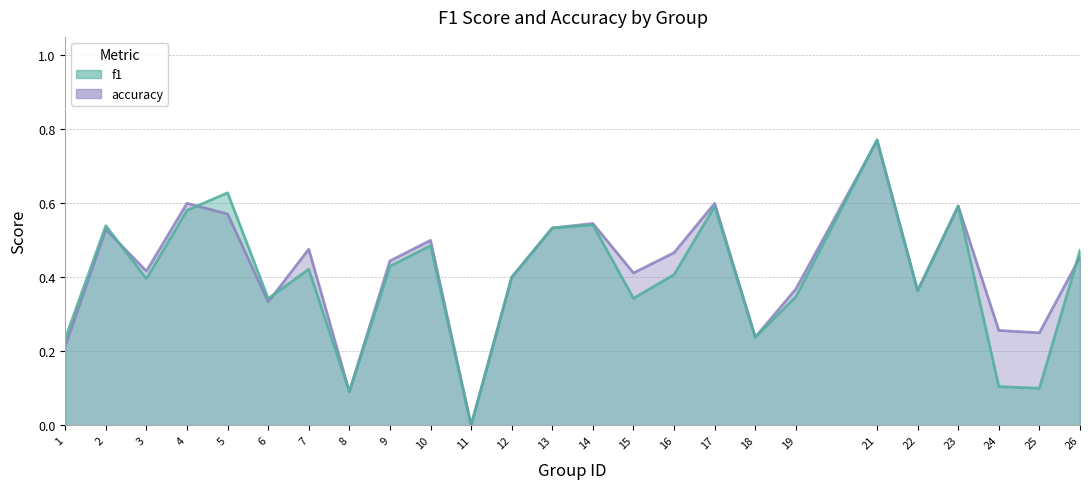

Reading left to right, what are all the values shown in this chart?

f1: 1=0.2	2=0.5	3=0.4	4=0.6	5=0.6	6=0.3	7=0.4	8=0.1	9=0.4	10=0.5	11=0.0	12=0.4	13=0.5	14=0.5	15=0.3	16=0.4	17=0.6	18=0.2	19=0.3	21=0.8	22=0.4	23=0.6	24=0.1	25=0.1	26=0.5
accuracy: 1=0.2	2=0.5	3=0.4	4=0.6	5=0.6	6=0.3	7=0.5	8=0.1	9=0.4	10=0.5	11=0.0	12=0.4	13=0.5	14=0.5	15=0.4	16=0.5	17=0.6	18=0.2	19=0.4	21=0.8	22=0.4	23=0.6	24=0.3	25=0.2	26=0.5